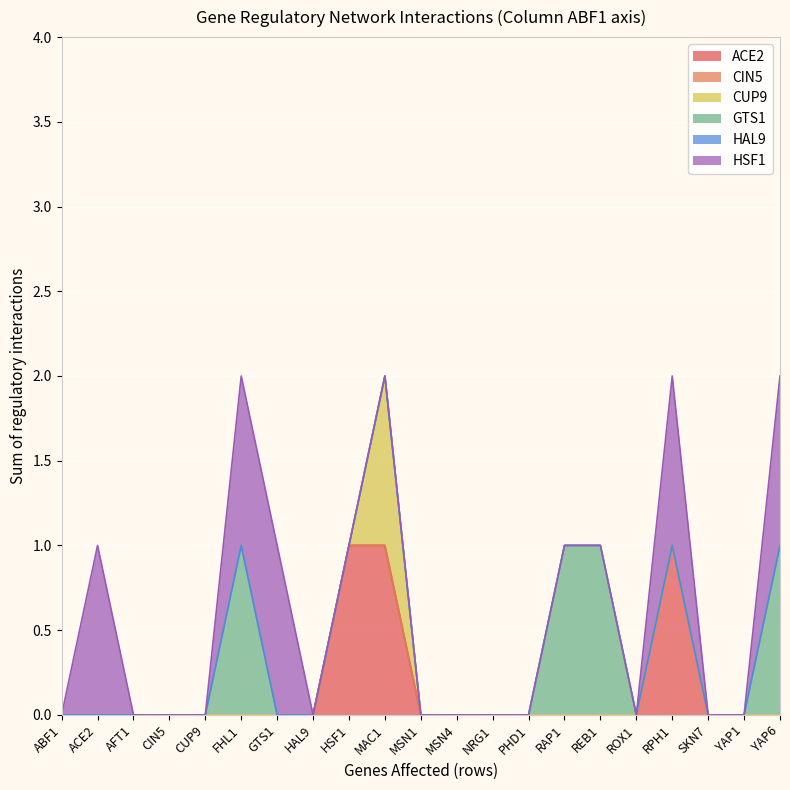

At which label is HAL9 closest to 0?

ABF1